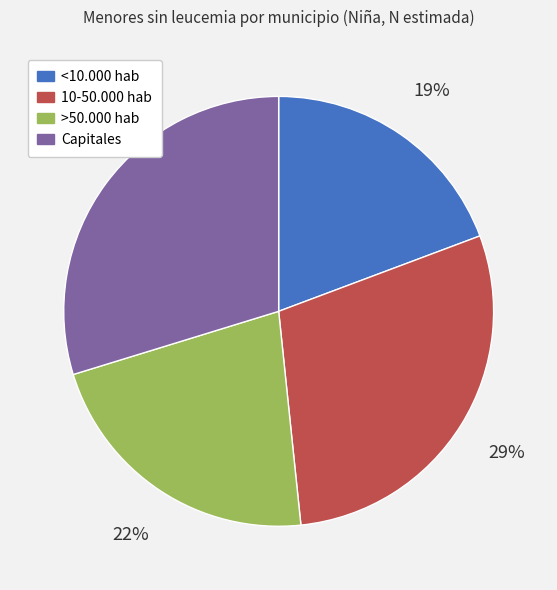

Is it true that <10.000 hab is 19% of the pie?

True